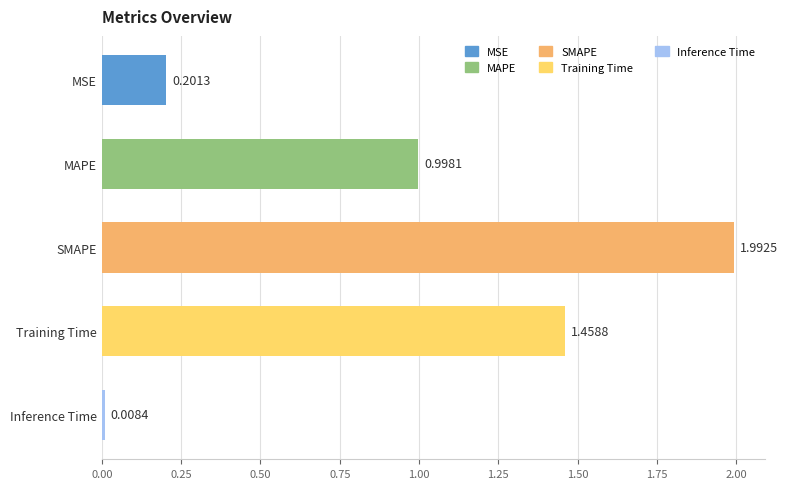

What is the sum of all values?

4.7